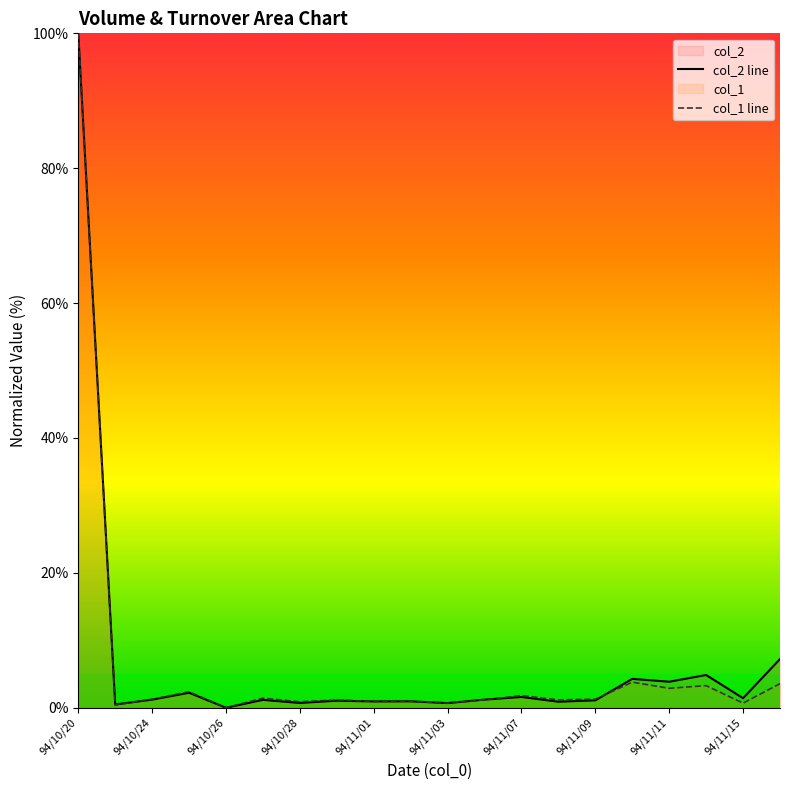

How many distinct data groups are displayed?

2